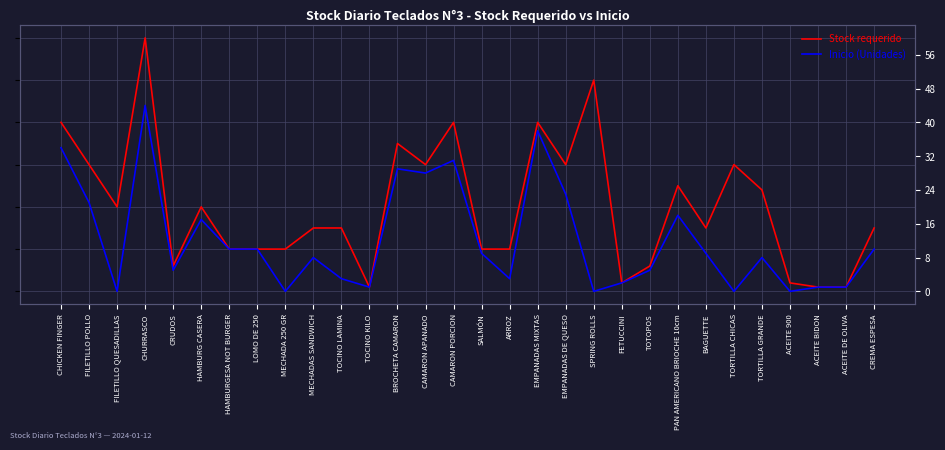

True or false: Inicio (Unidades) has a value of 17 at HAMBURG CASERA.

True